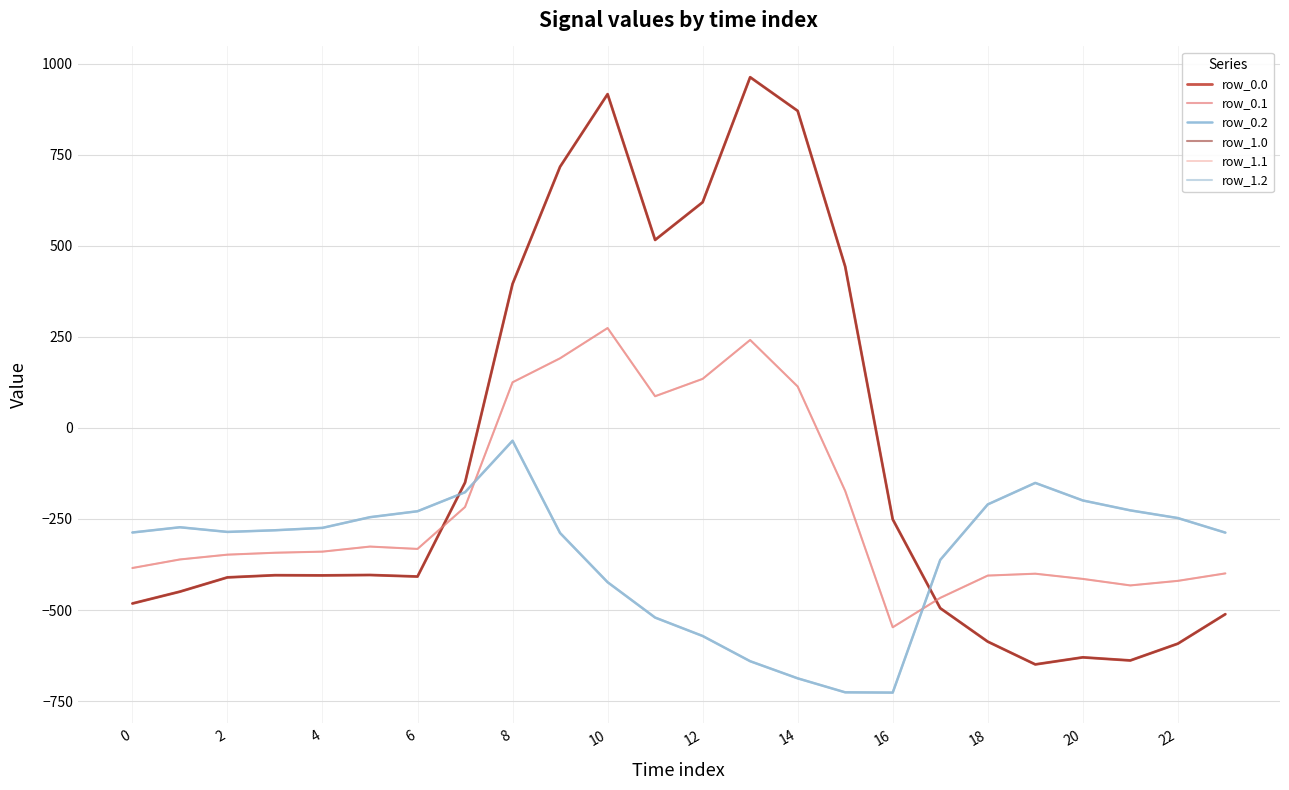

Is this an area chart (filled region under the line)?

No